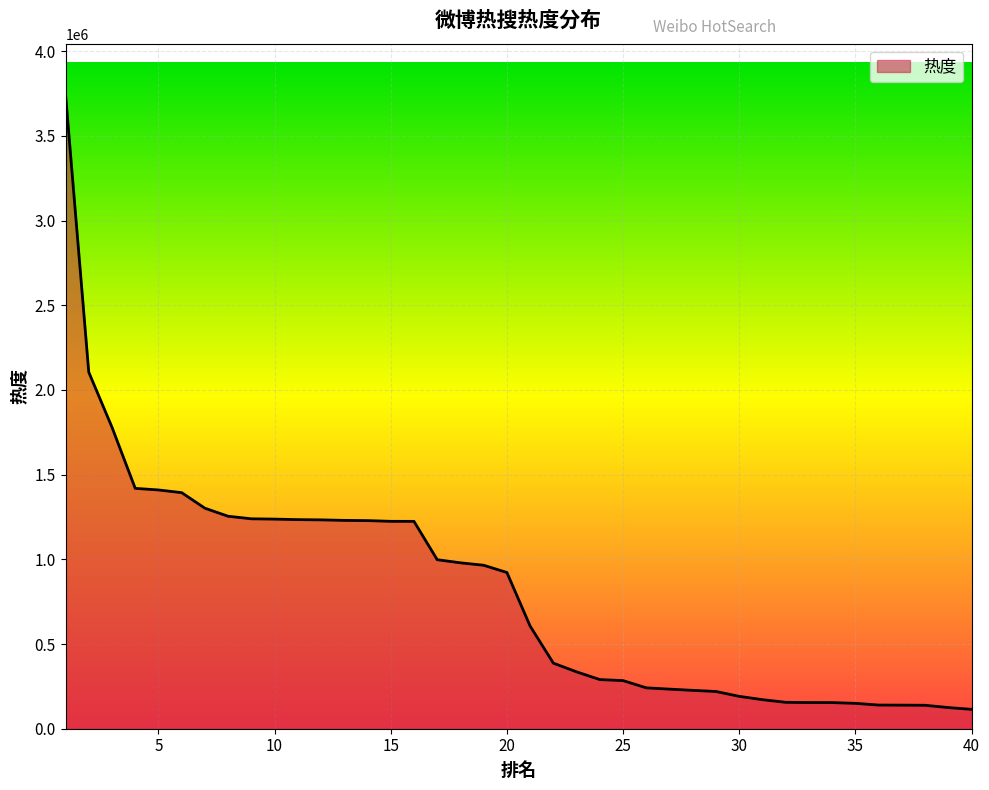

What is the difference between the maximum and minimum values?

3629991